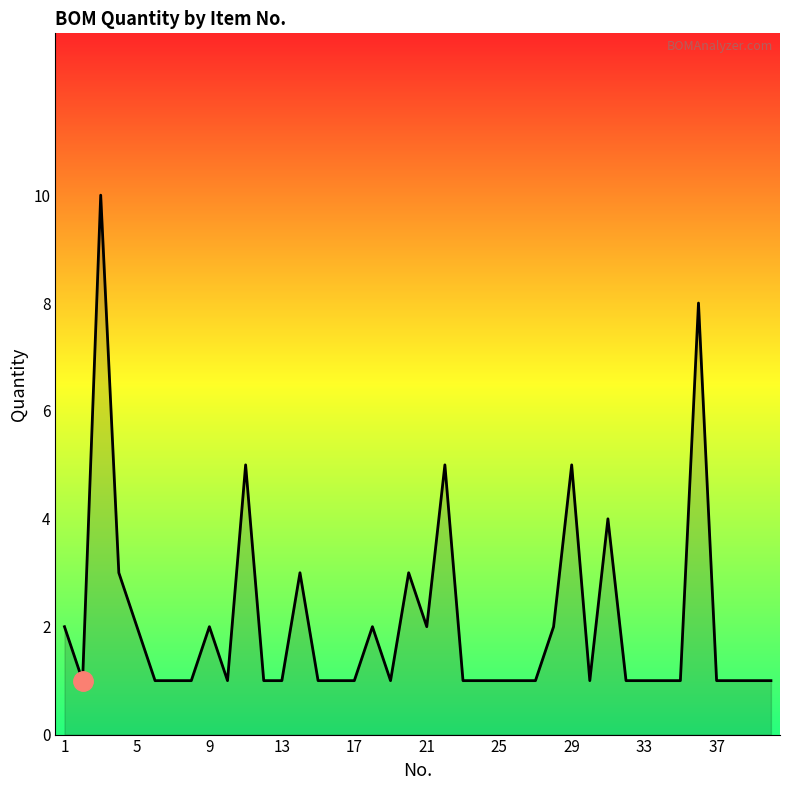

How many values are between 1 and 2?

31